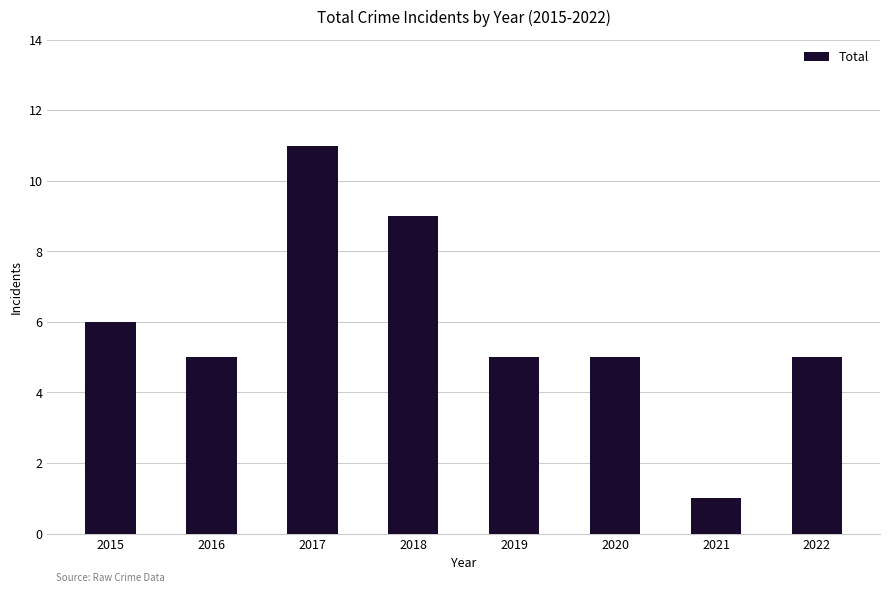

What is the average value?

6